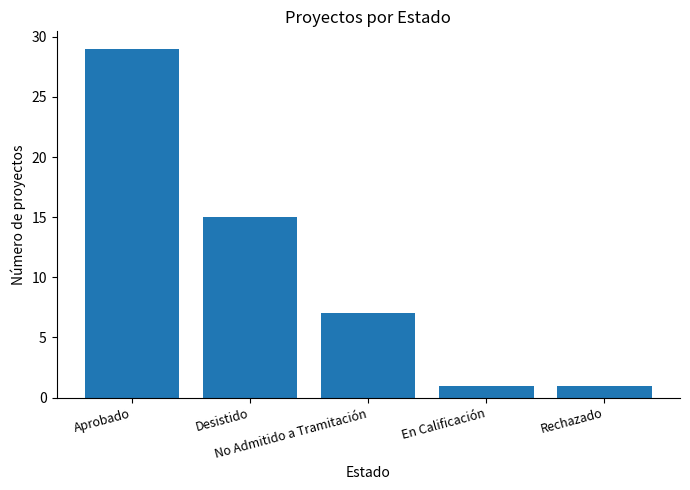

How many values are between 1 and 15?

4